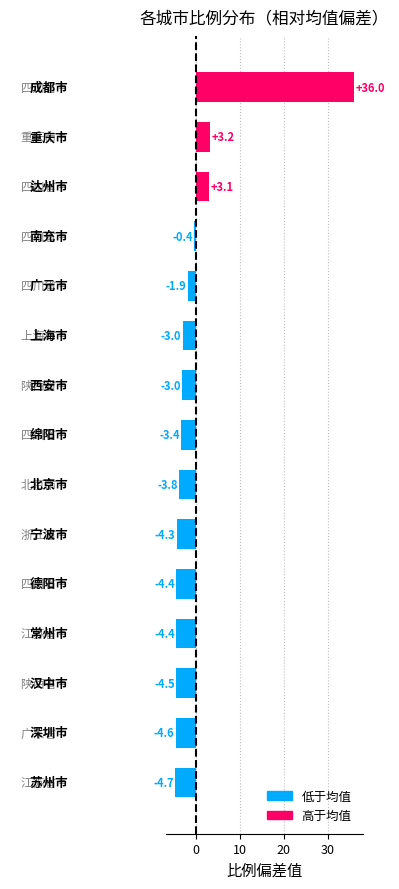

What is the greatest value displayed?

36.0